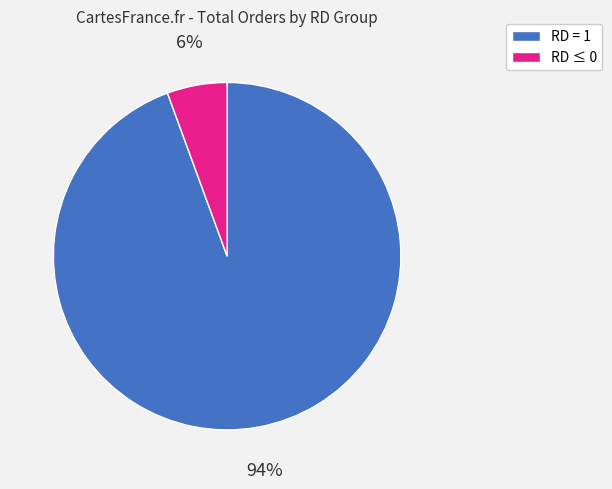

To the nearest percent, what is the average slice percentage?

50%